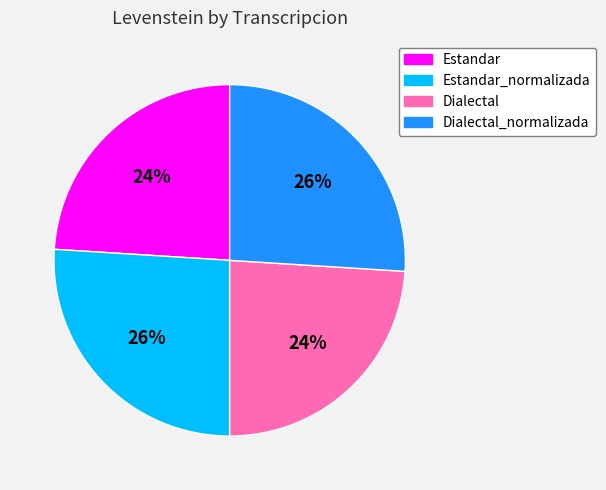

True or false: Estandar accounts for 24% of the total.

True